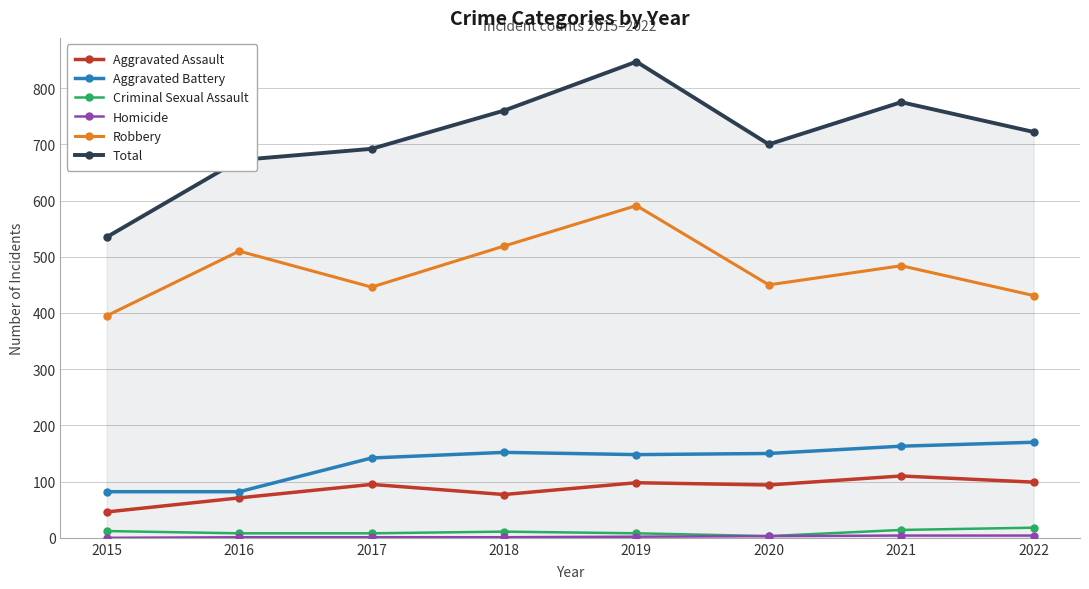

What is the maximum value shown in the chart?

847